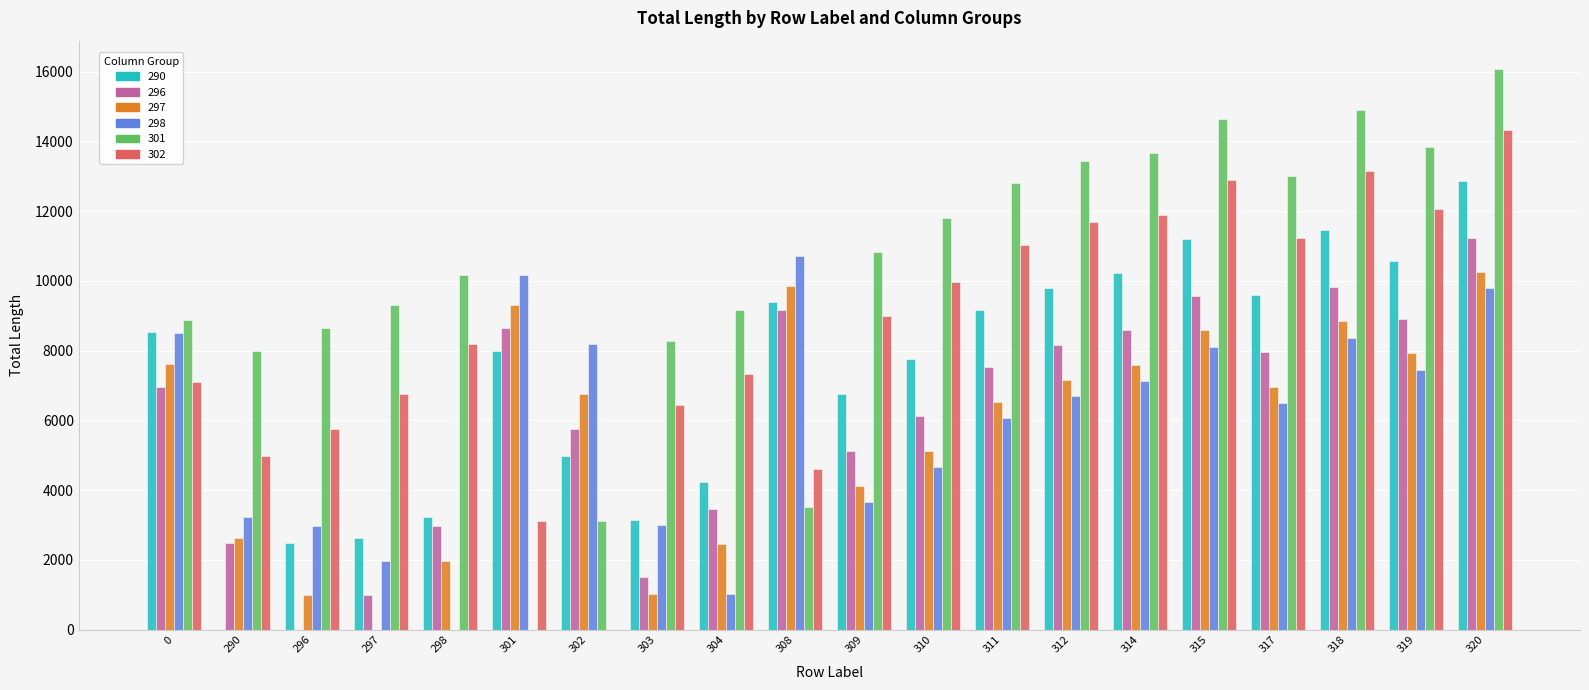

The value of 296 at 314 is 12799.2. True or false?

False